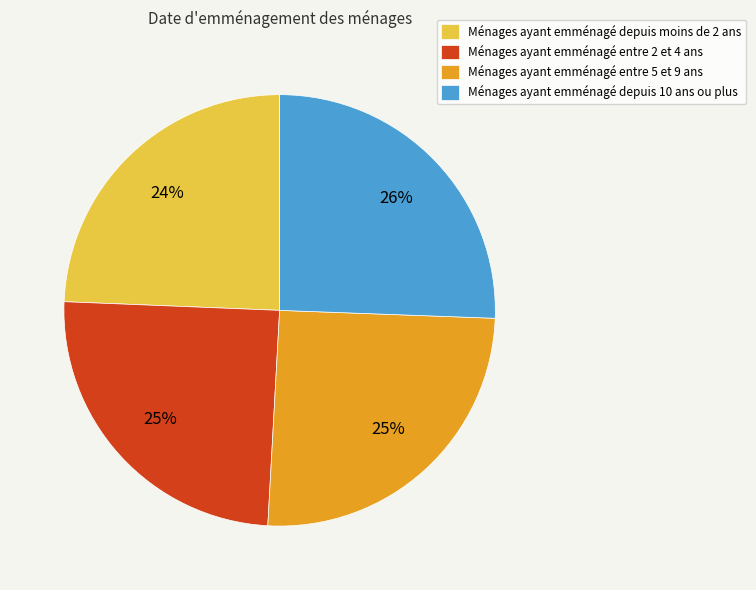

What percentage is the Ménages ayant emménagé entre 5 et 9 ans slice, to the nearest percent?

25%